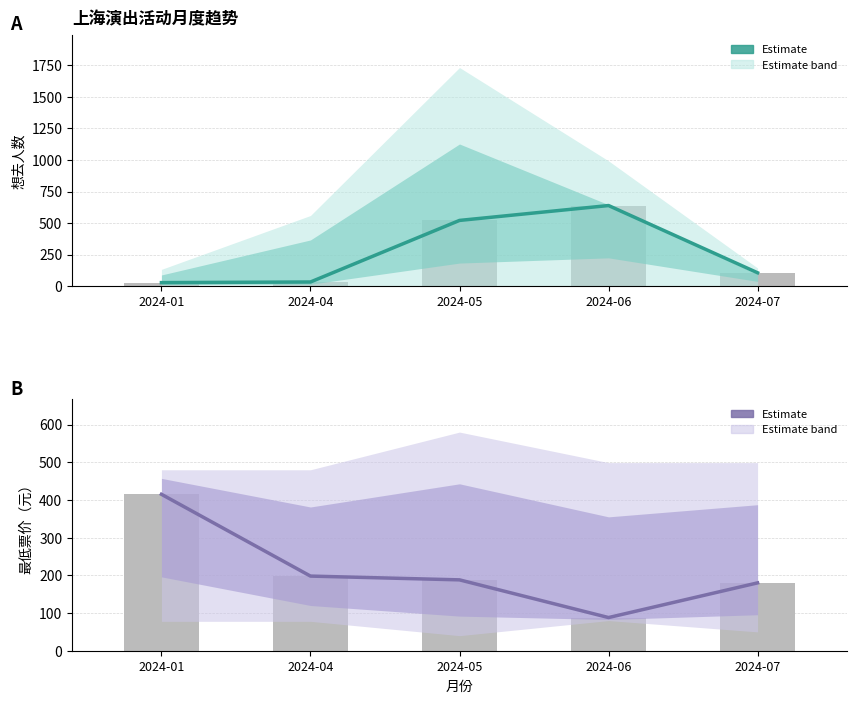

The 想去人数（估计） series shows 834 at 2024-05. True or false?

False